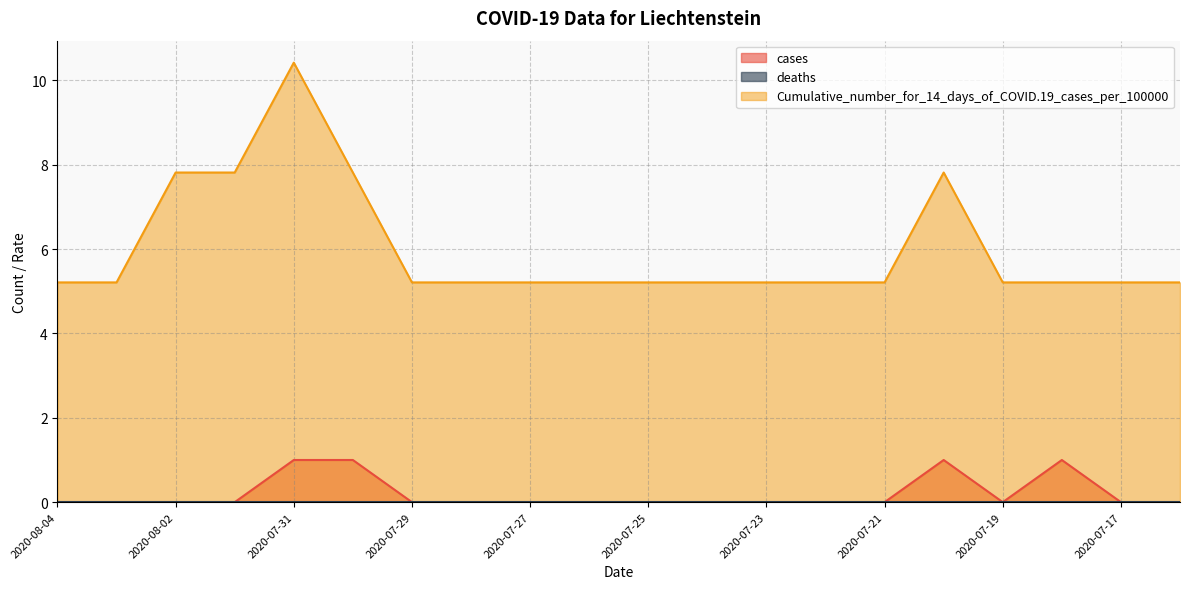

Is it true that Cumulative_number_for_14_days_of_COVID.19_cases_per_100000 equals 5.2 at 2020-07-21?

True